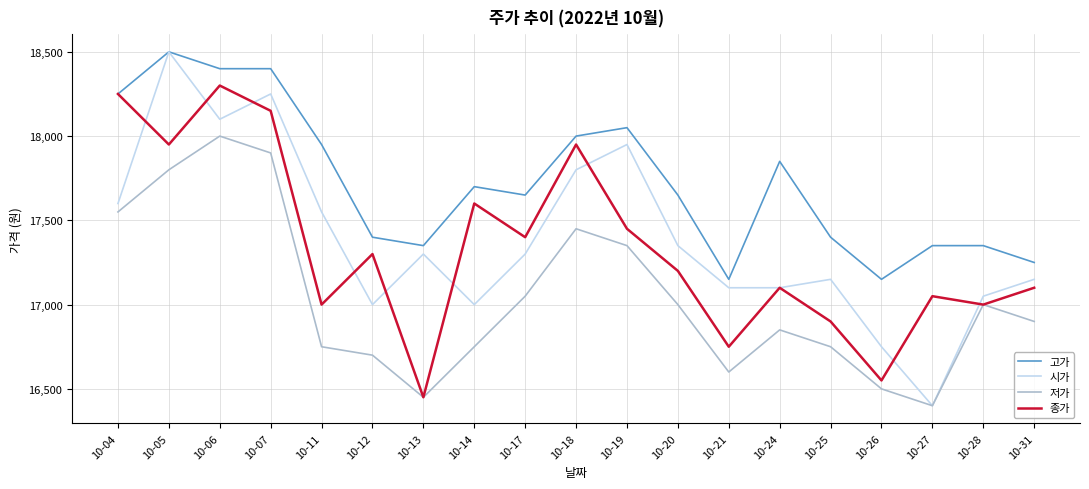

At how many categories does at least one series exceed 16680?

19